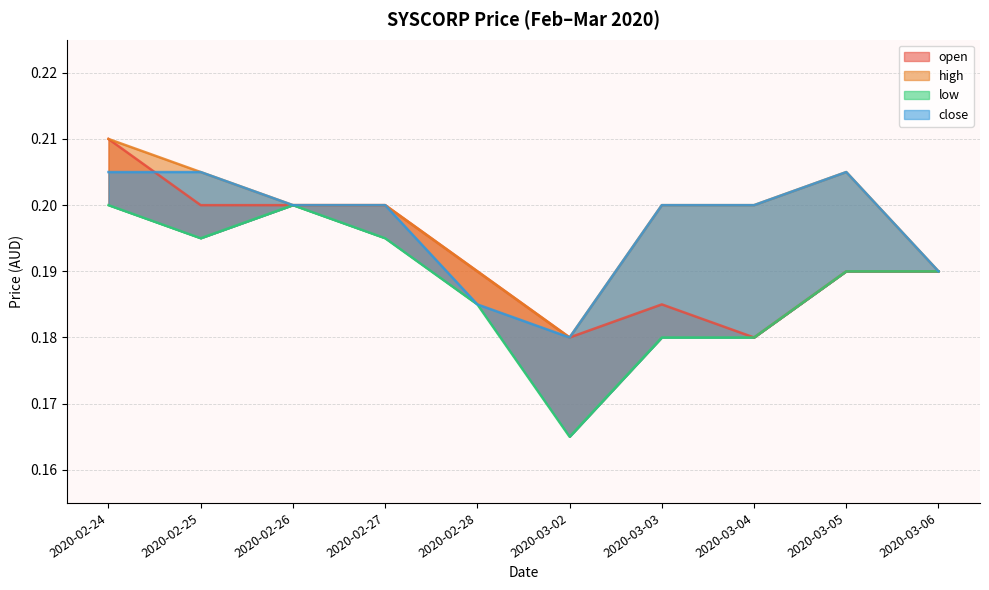

What are all the series names shown in the legend?

open, high, low, close